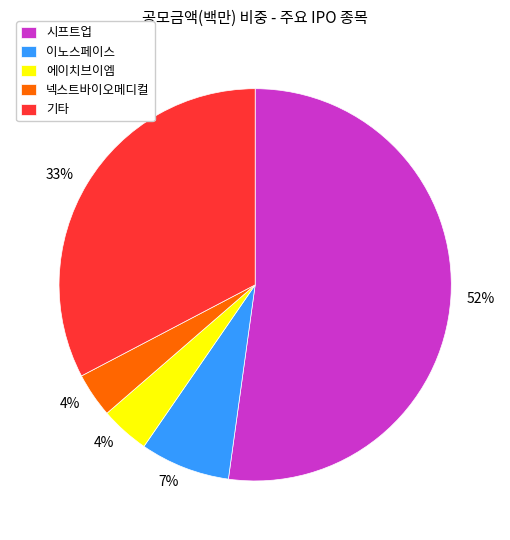

To the nearest percent, what percentage of the pie is 기타?

33%